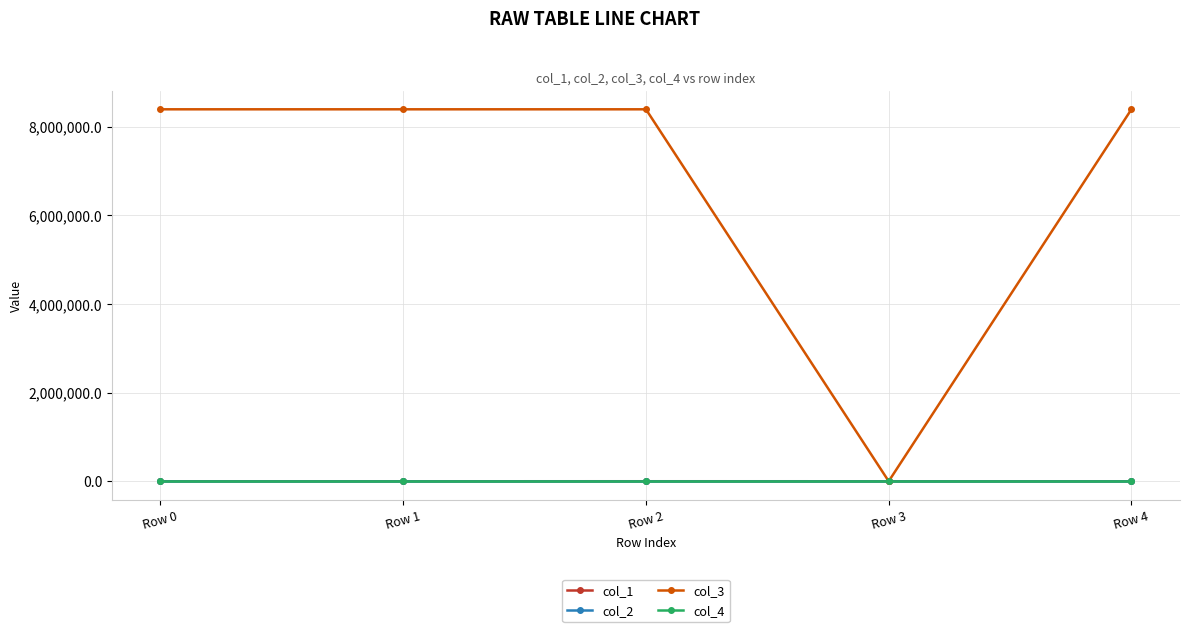

True or false: col_1 has more than 0 interior local peaks.

True